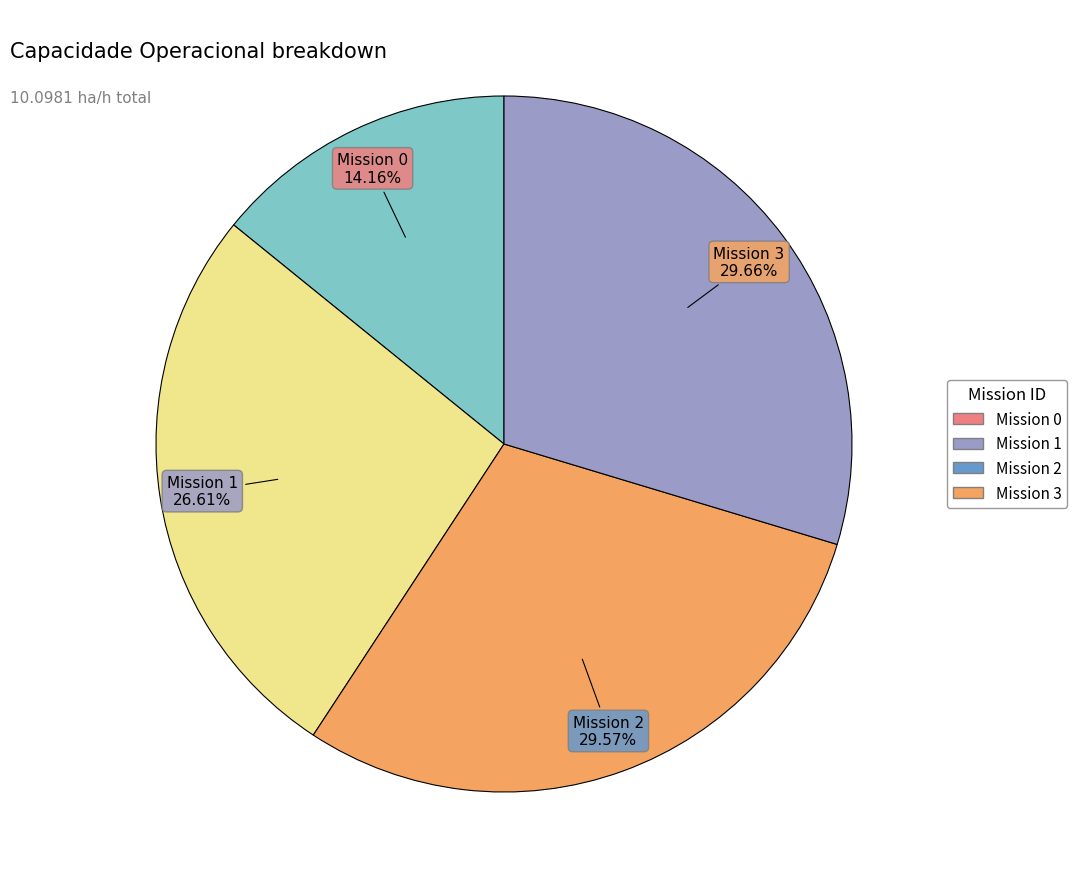

How many segments does this pie chart have?

4